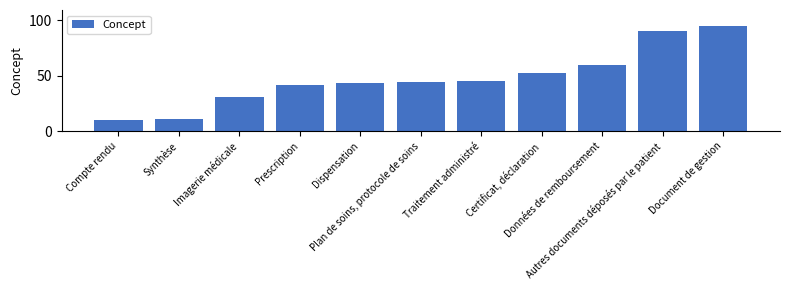

What value does the data have at Dispensation, to the nearest 5?

45